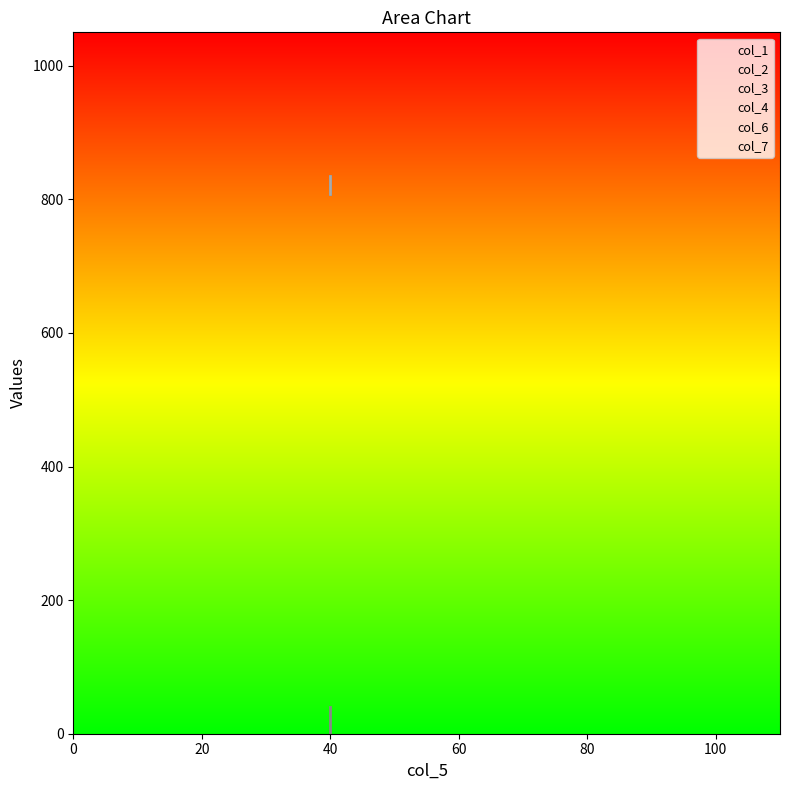

How many lines are shown in the chart?

6